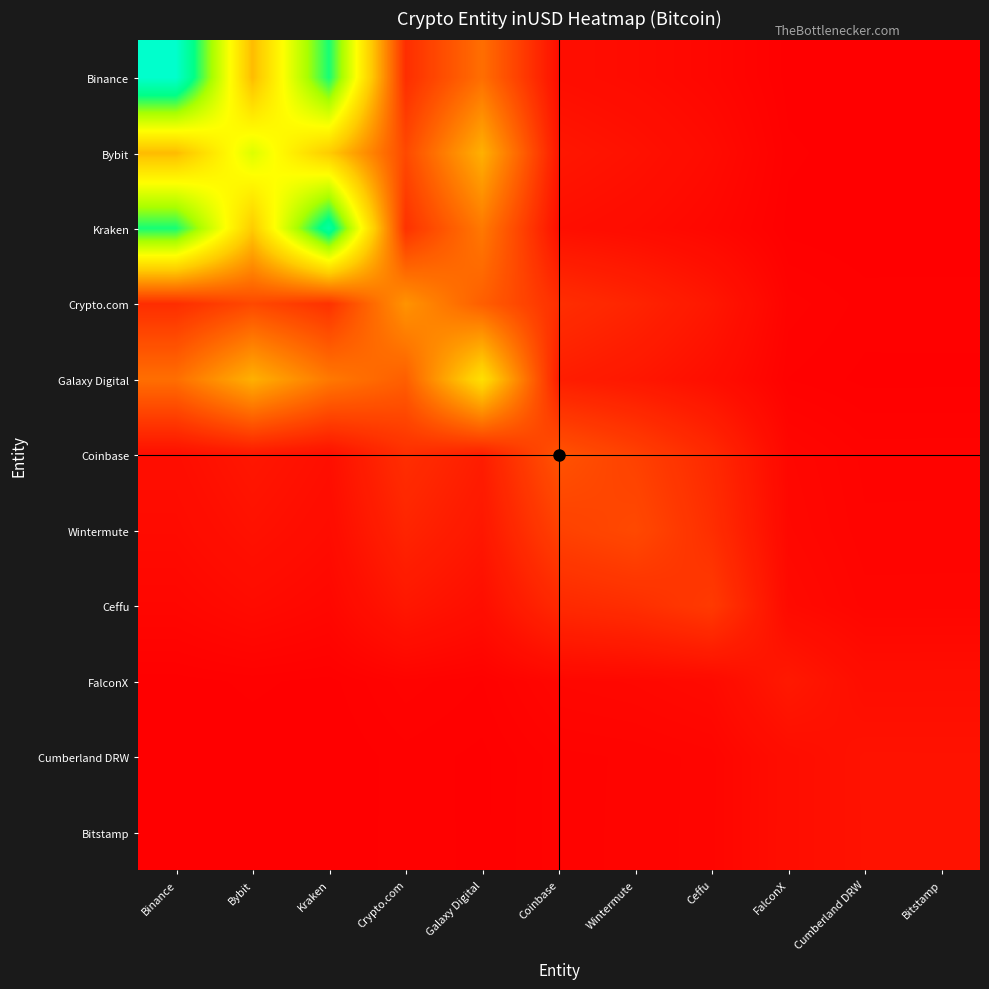

At which category does the chart reach its peak across all series?

Binance